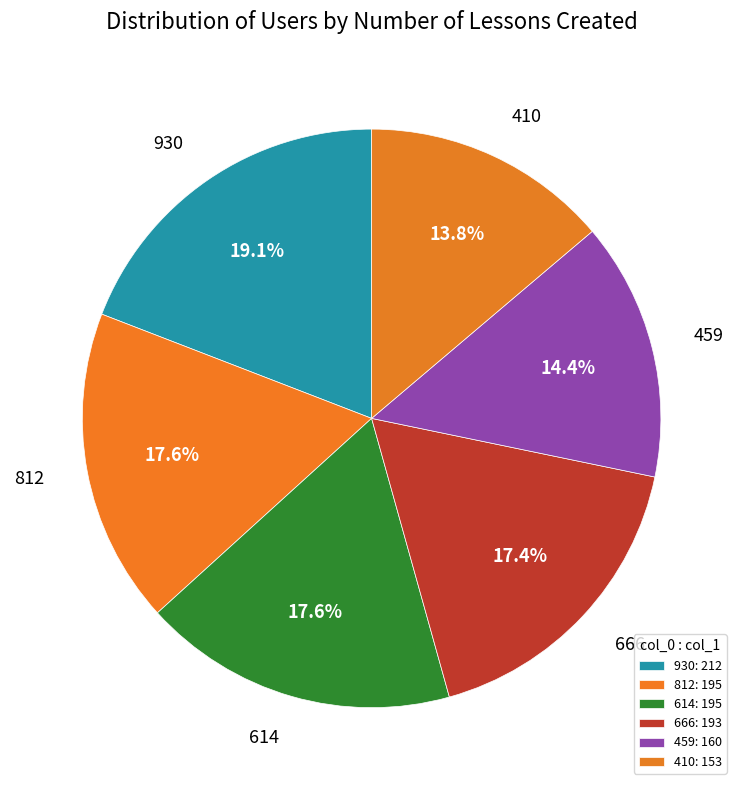

What percentage is the 812 slice, to the nearest percent?

18%